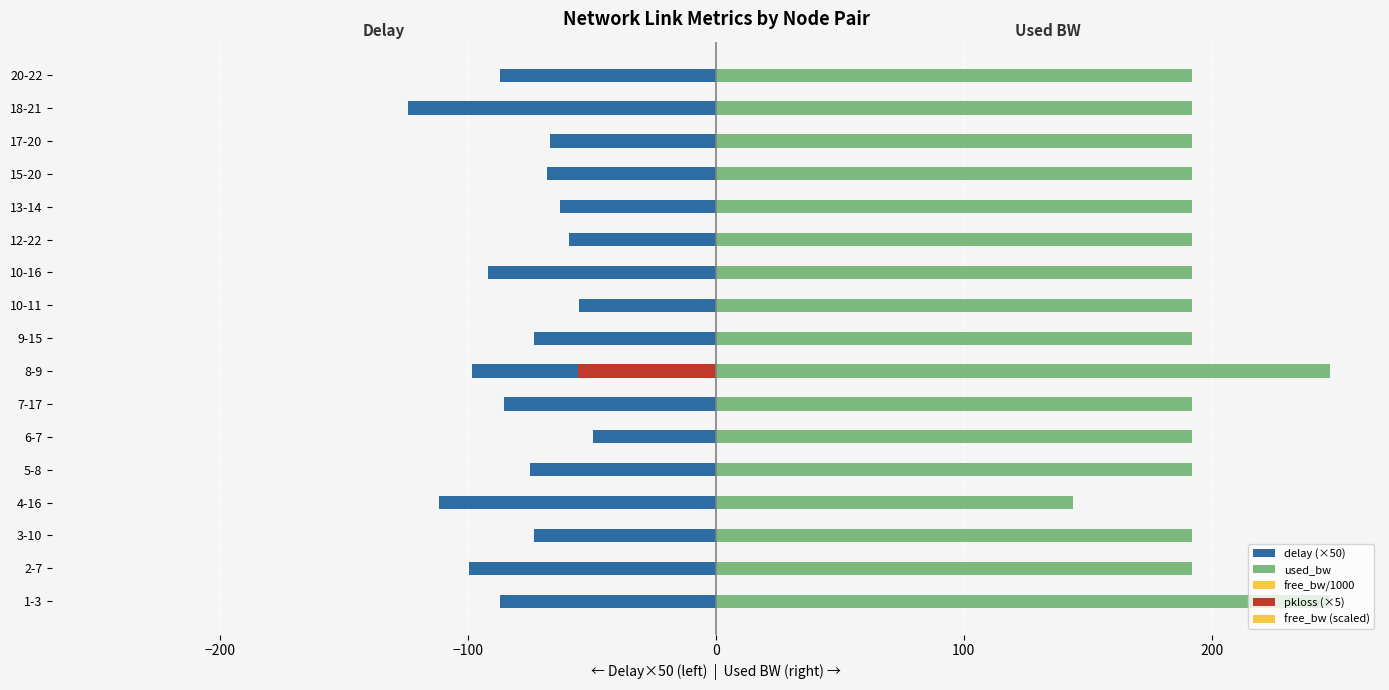

How many bars are there in each group?

4